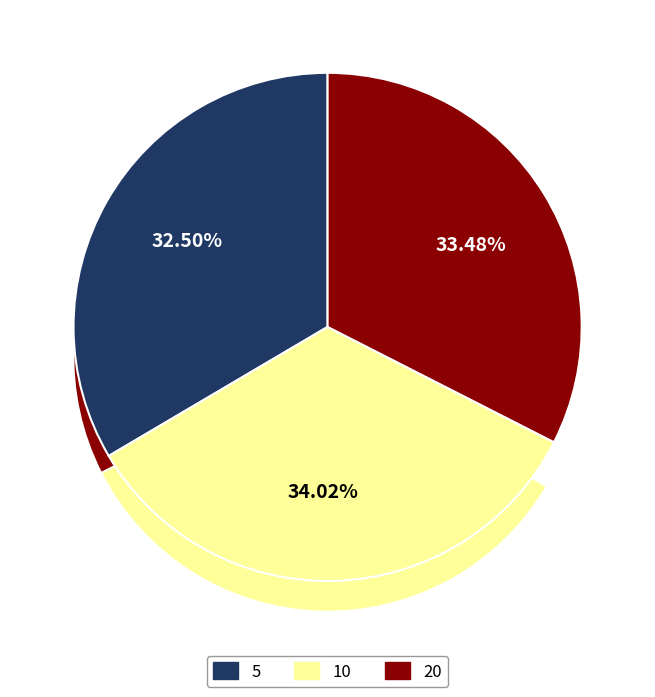

Which category has the biggest portion of the pie?

10